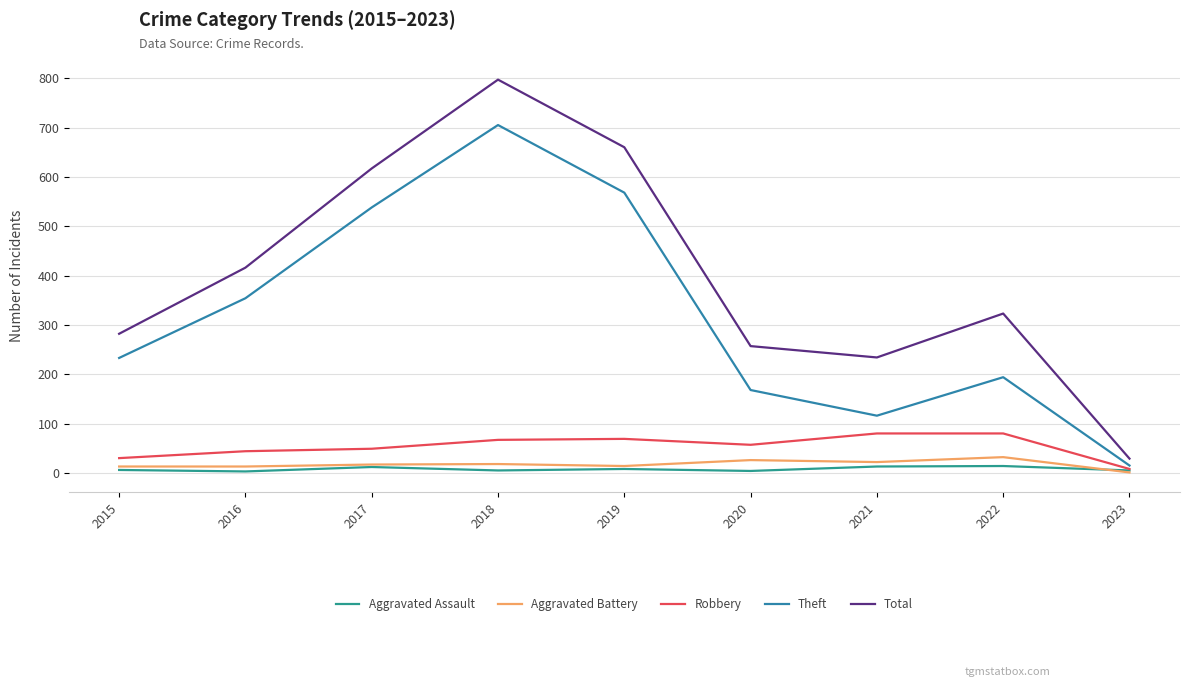

What is the highest value of the Robbery series?

80